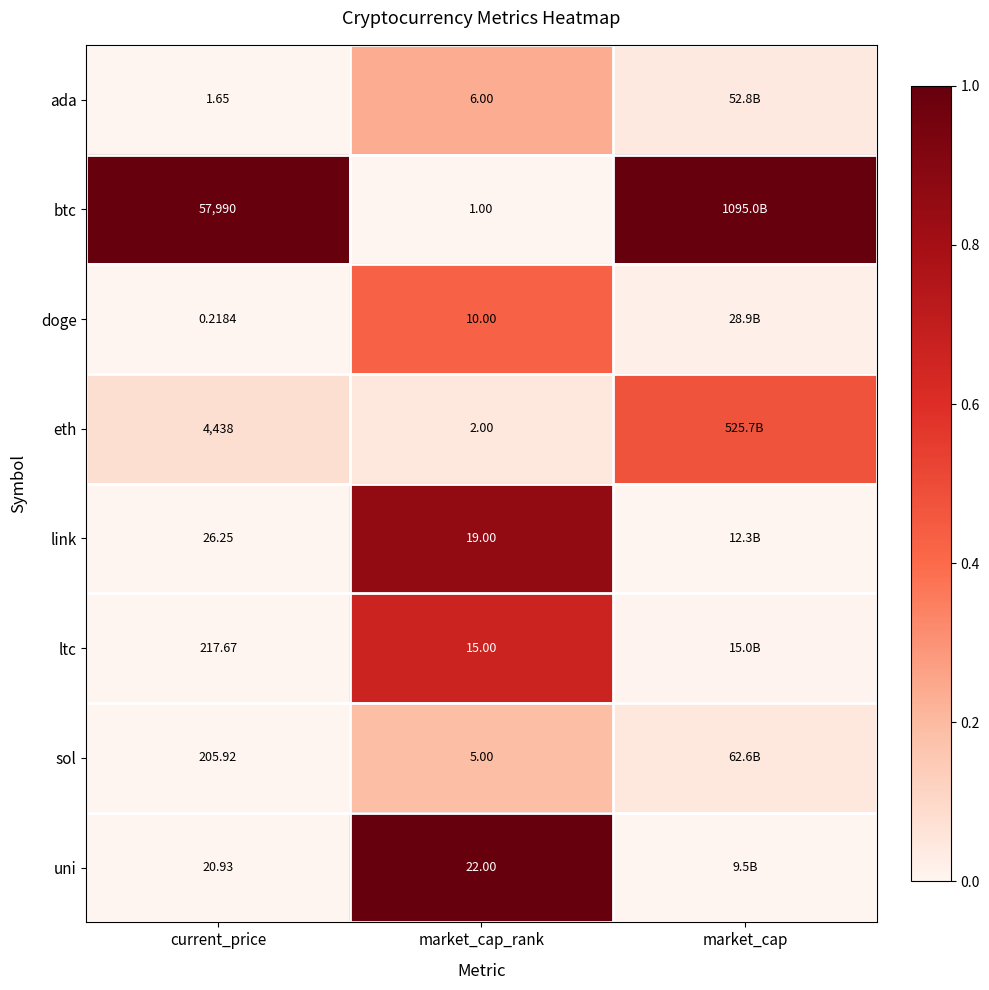

Rank the series at market_cap_rank from lowest to highest value.

btc, eth, sol, ada, doge, ltc, link, uni